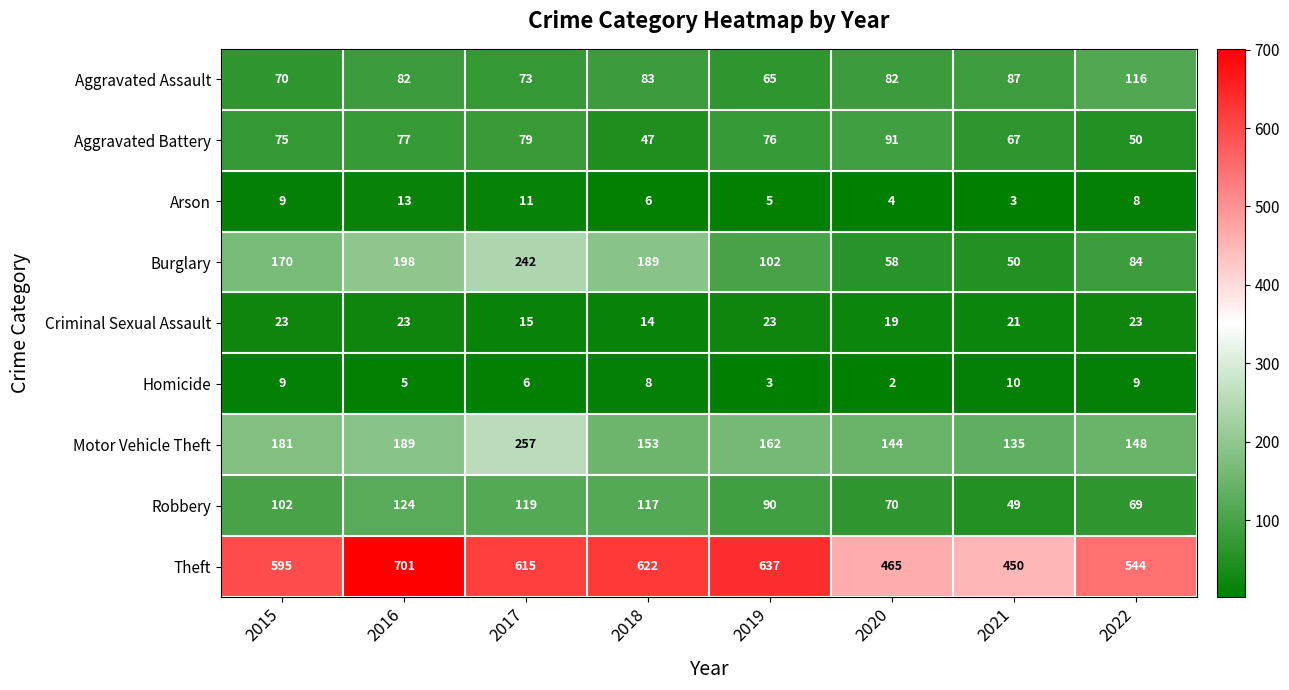

What is the difference between the maximum and minimum values in the Arson series?

10